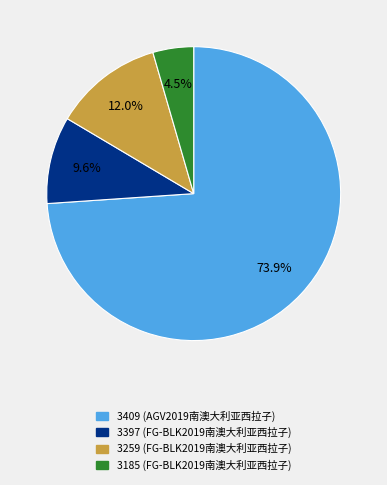

What percentage is NOT represented by 3409?

26.1%